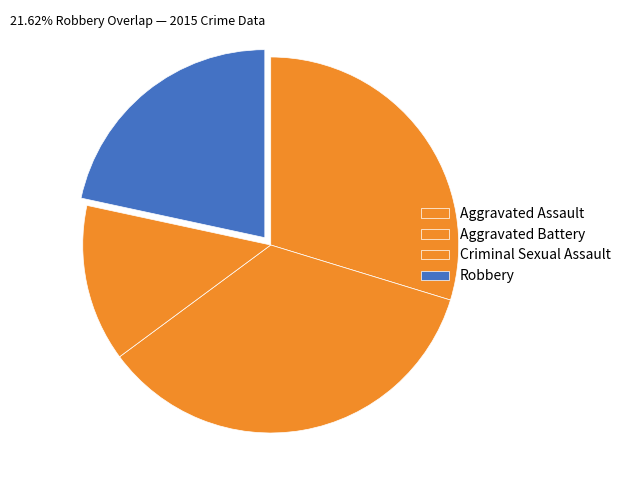

To the nearest percent, what is the difference between the largest and smallest slice percentages?

22%